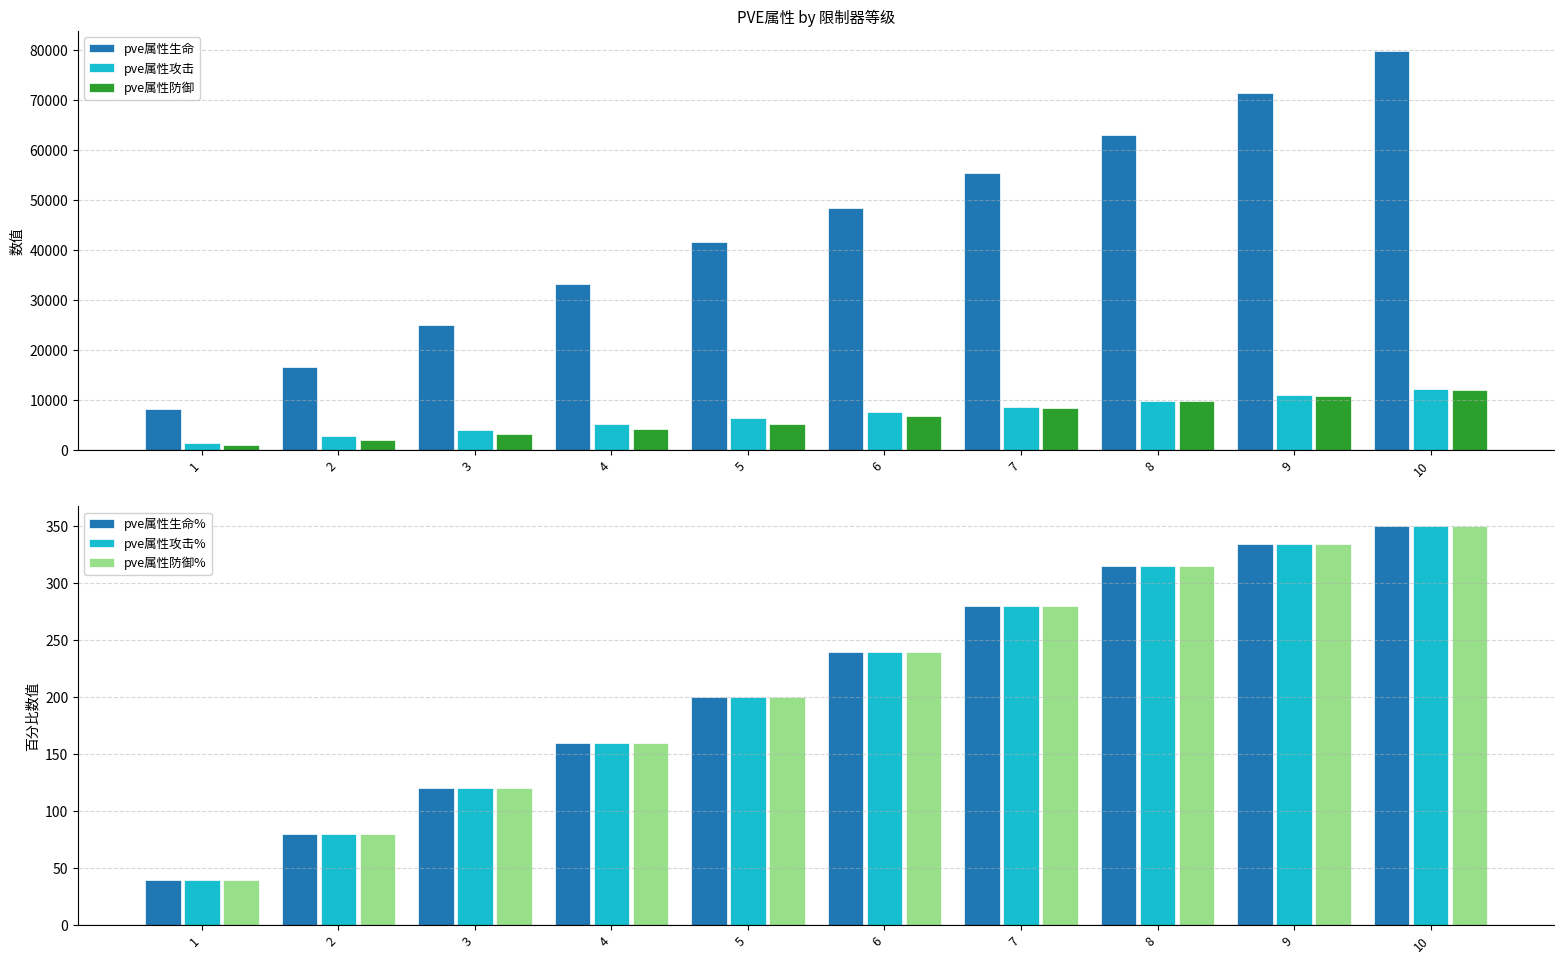

The pve属性生命% series shows 628 at 10. True or false?

False